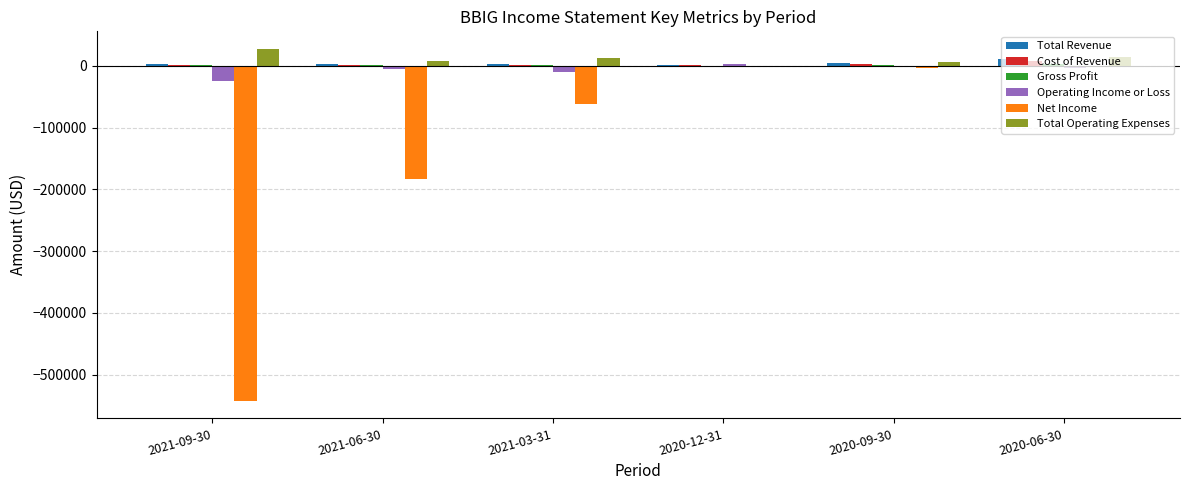

Which series changed the most between 2021-09-30 and 2021-06-30?

Net Income